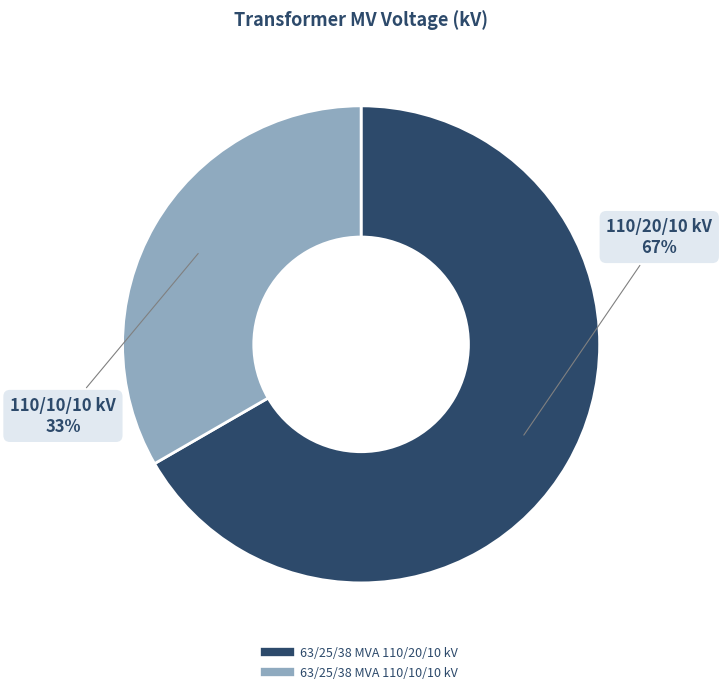

Combined, do 63/25/38 MVA 110/10/10 kV and 63/25/38 MVA 110/20/10 kV account for over 50%?

Yes